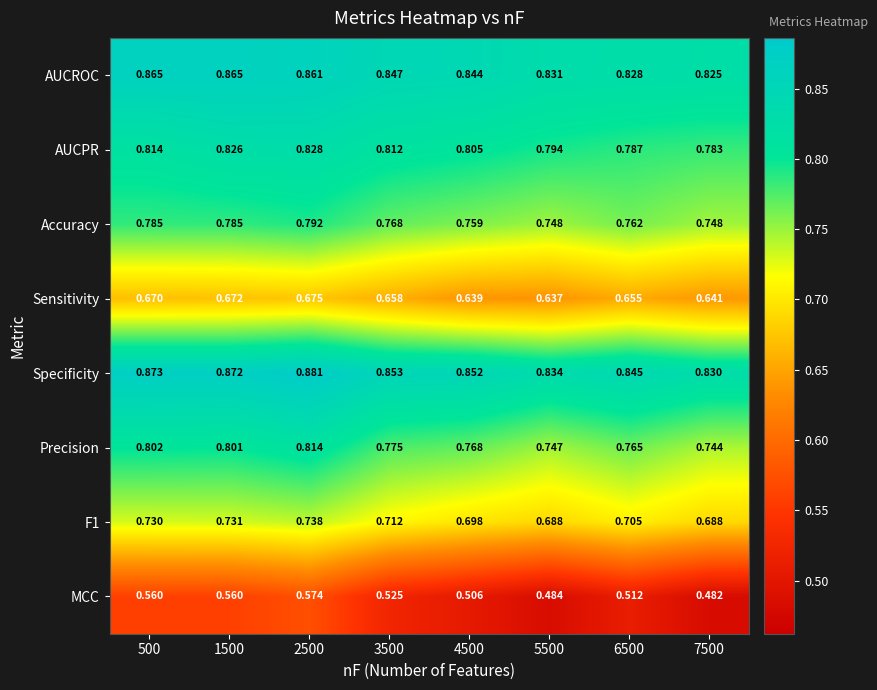

At which category is the sum across all series the highest?

2500